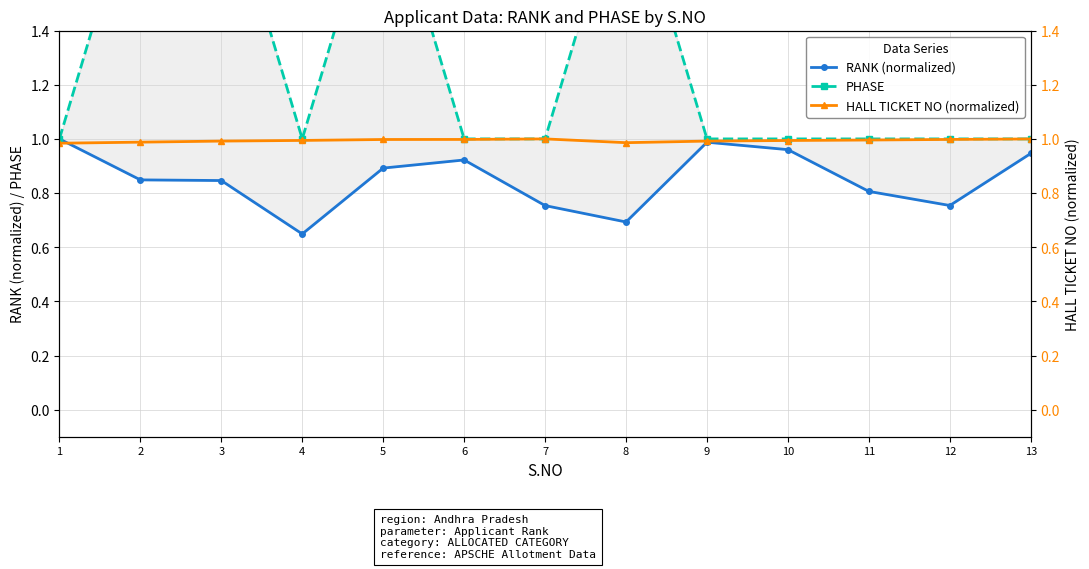

After their last crossing, which series has the higher values: RANK (normalized) or HALL TICKET NO (normalized)?

HALL TICKET NO (normalized)